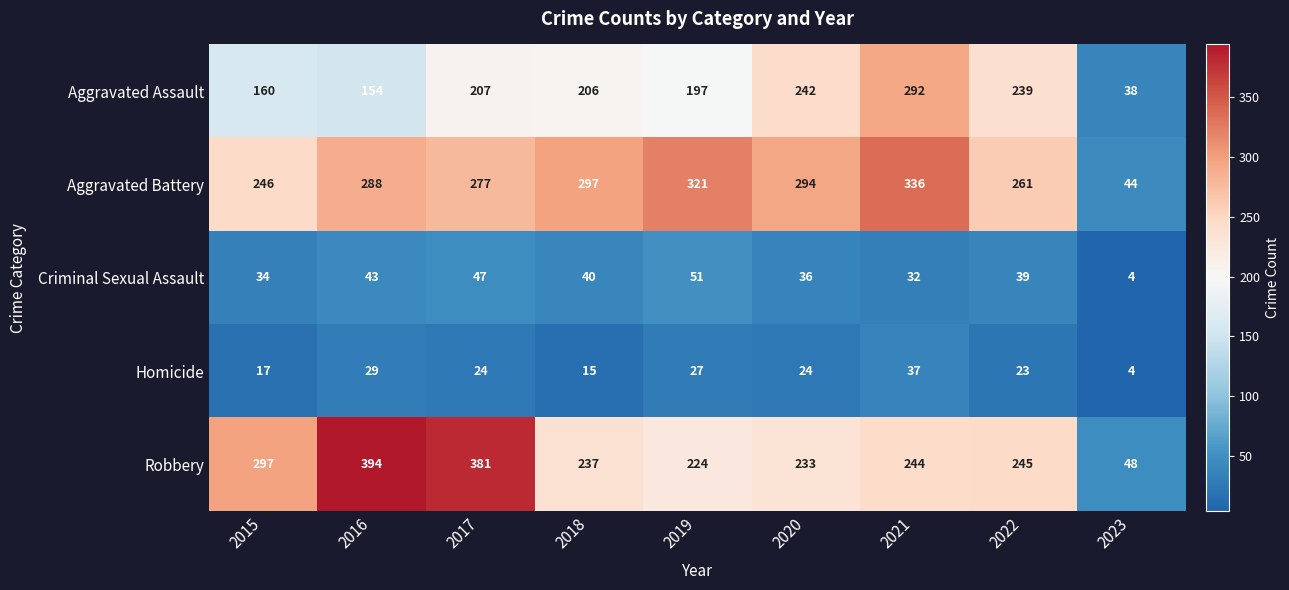

At how many categories does at least one series exceed 308?

4